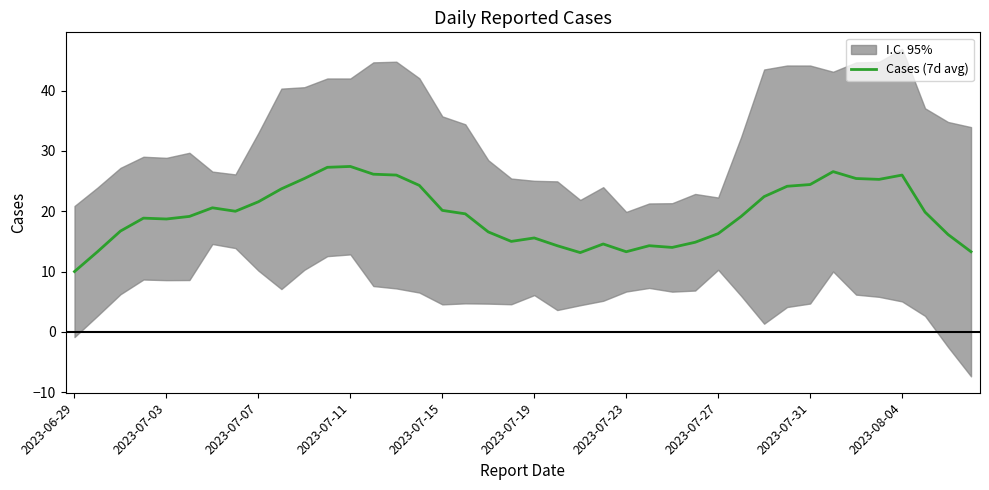

What is the maximum value for Cases (7d avg)?

27.4